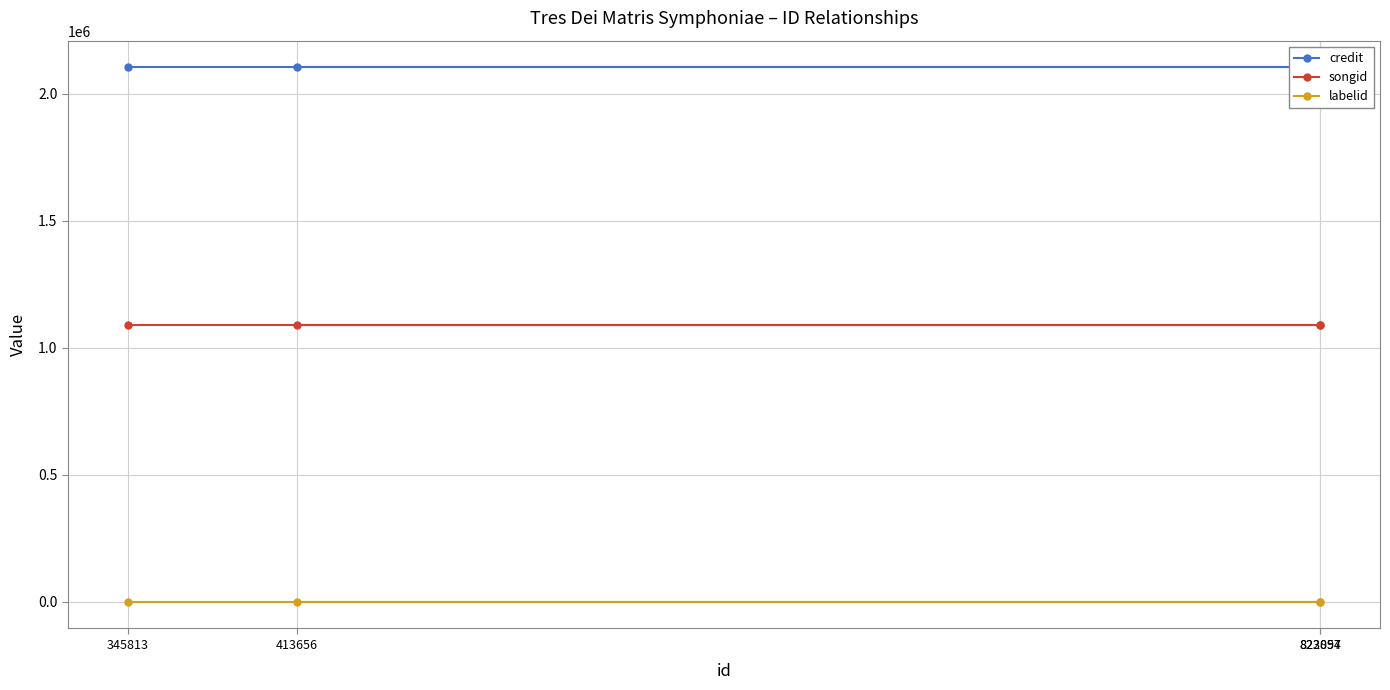

What is the minimum value shown in the chart?

198